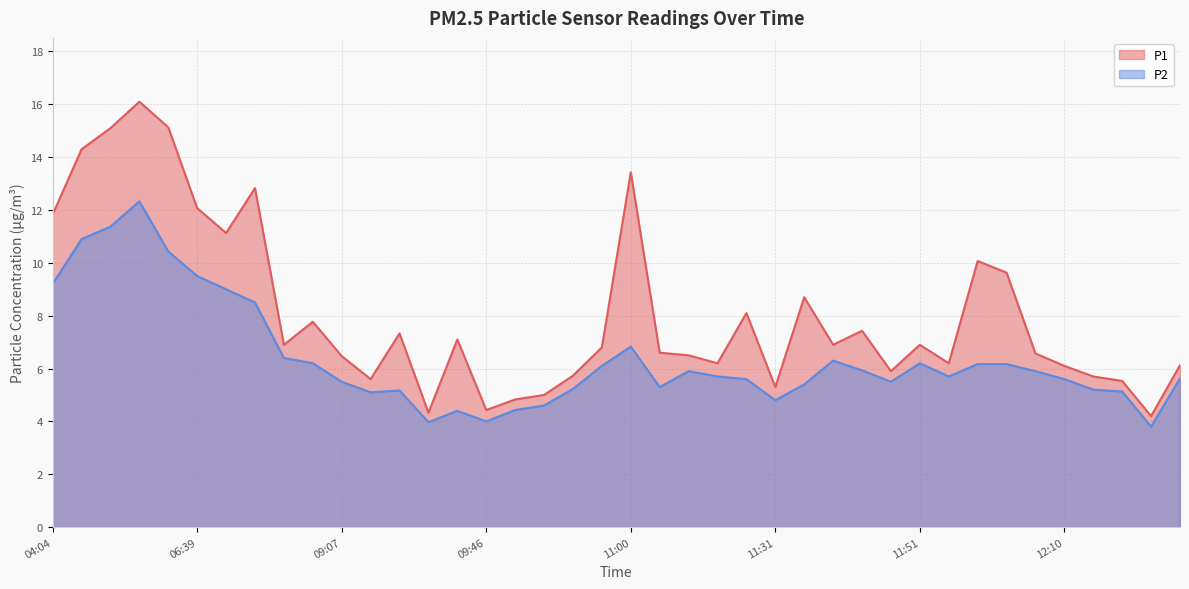

What is the greatest value displayed?

16.1